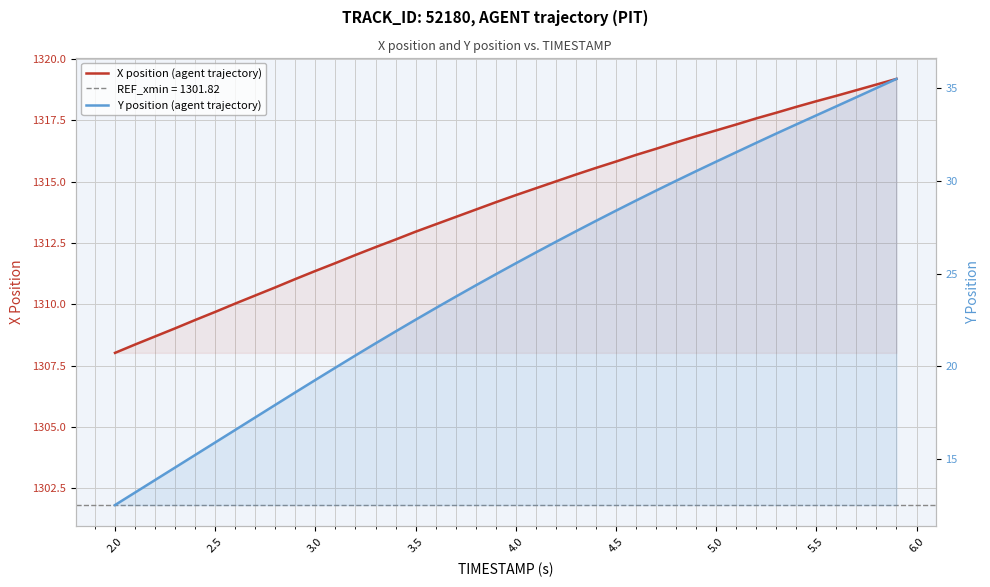

Rank the series by their maximum value, from highest to lowest.

X position (agent trajectory), Y position (agent trajectory)